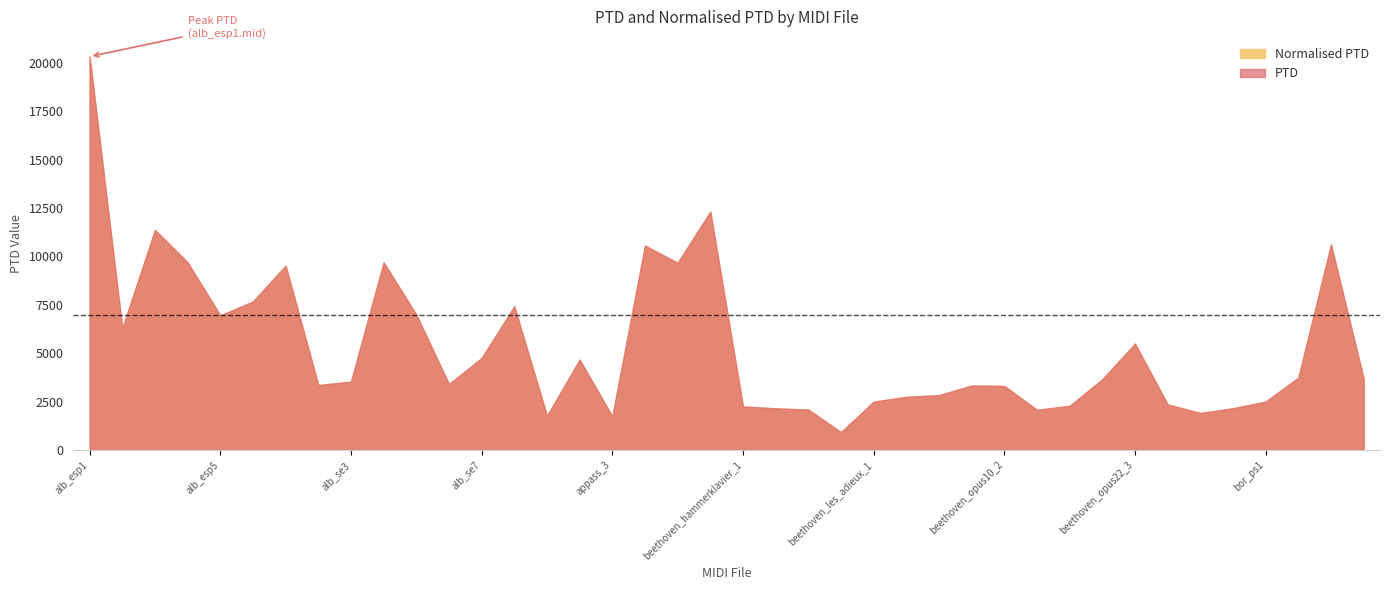

Which category has the highest value across all series?

alb_esp1.mid